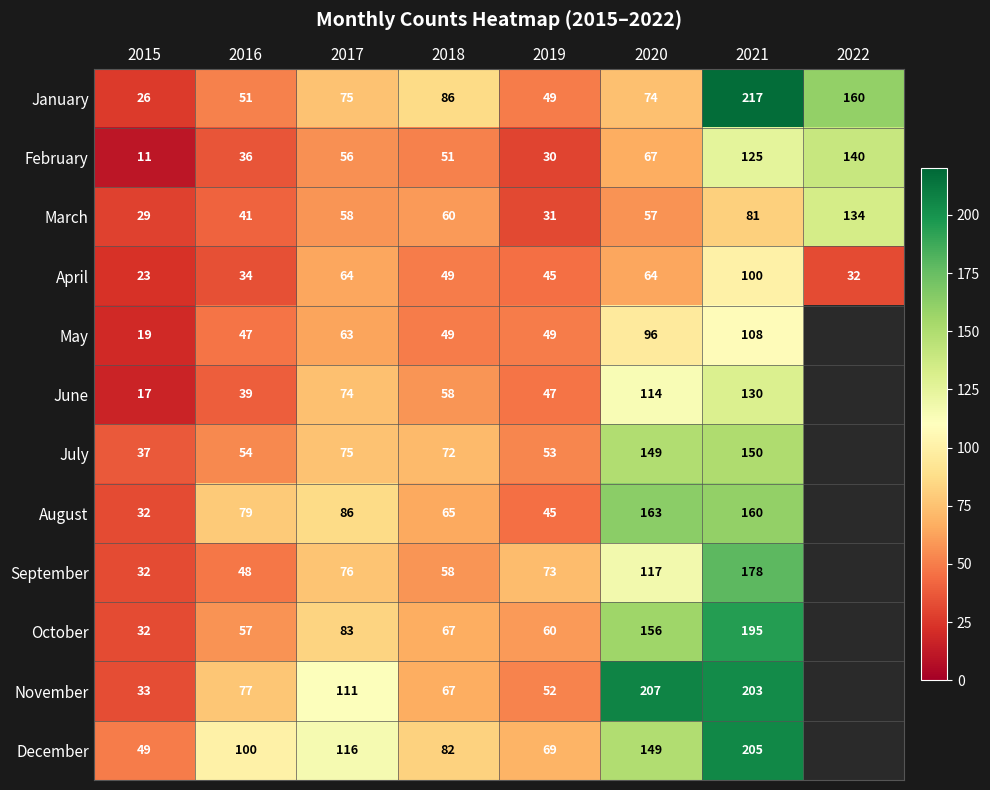

The January series shows 51 at 2016. True or false?

True